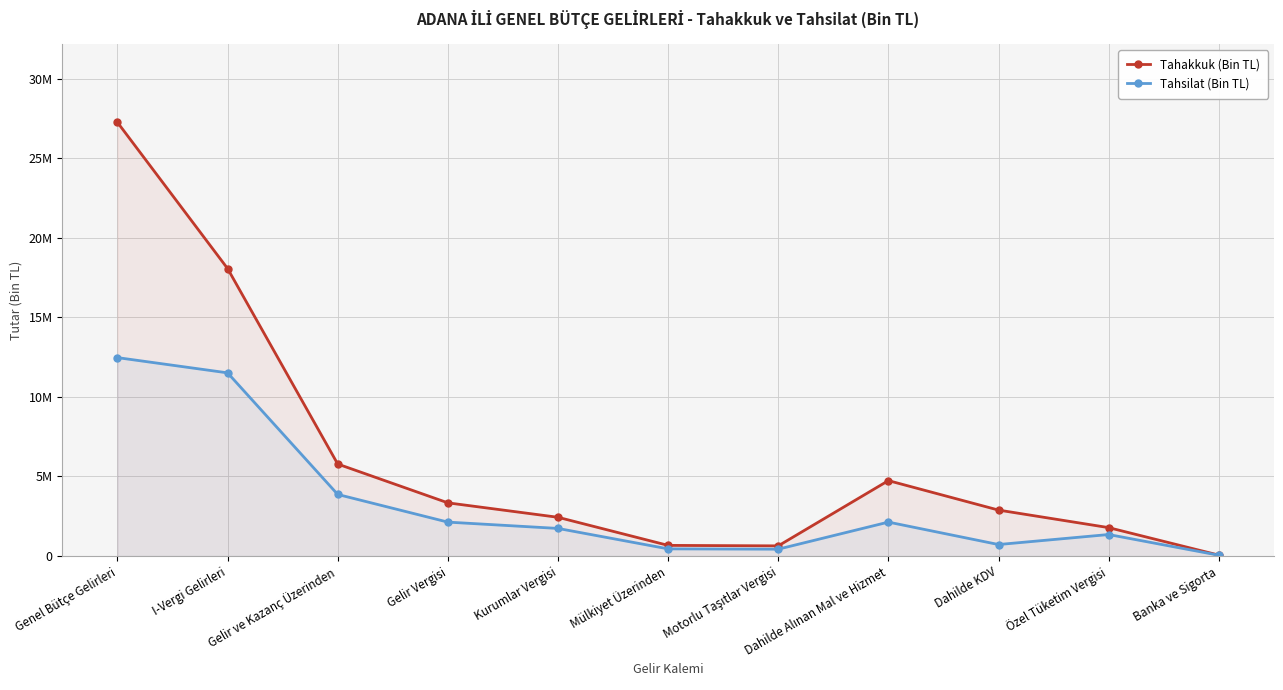

At Gelir Vergisi, list the series in order from largest to smallest.

Tahakkuk (Bin TL), Tahsilat (Bin TL)